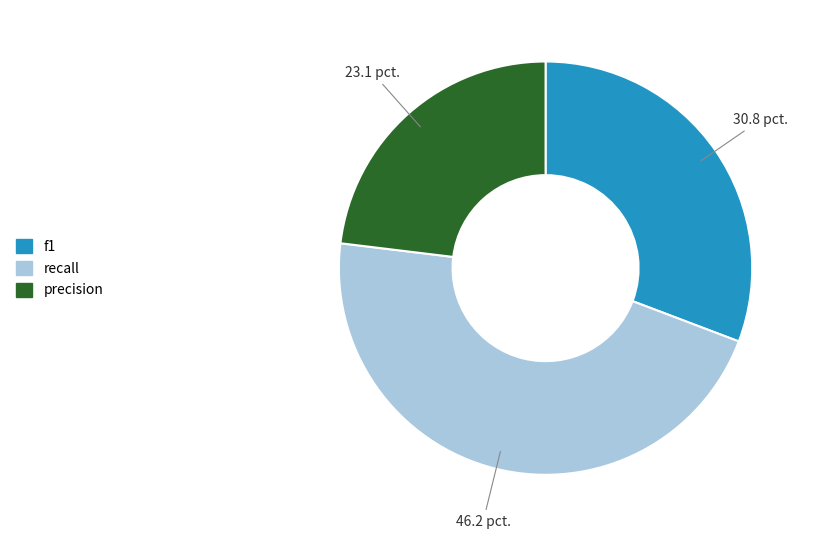

Does f1 represent more than half of the total?

No